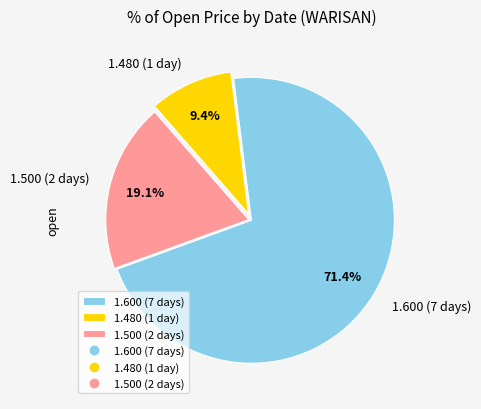

What percentage is NOT represented by 1.500 (2 days)?

80.9%